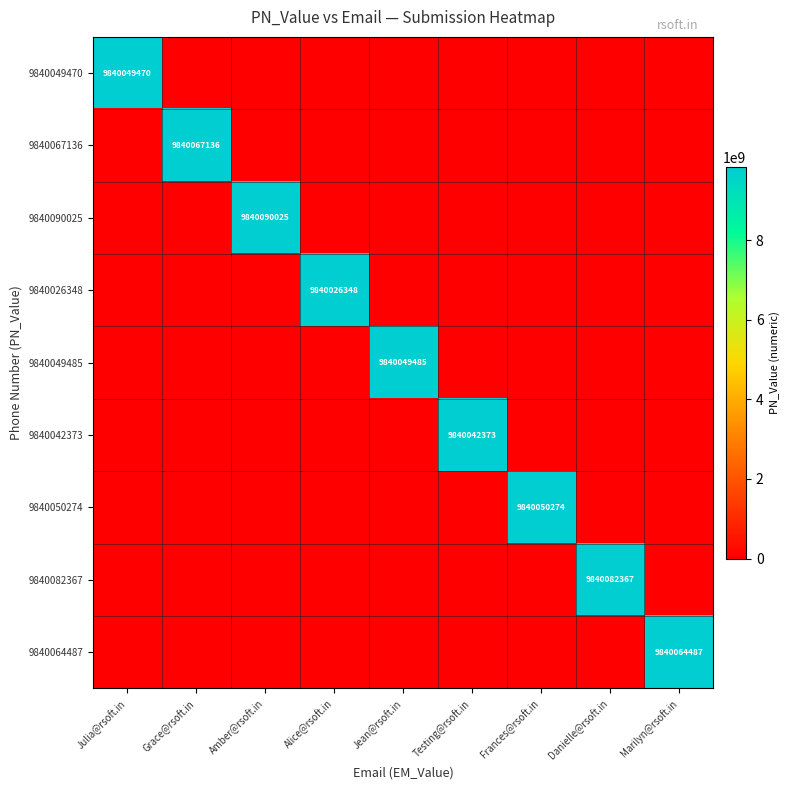

How many distinct data groups are displayed?

9